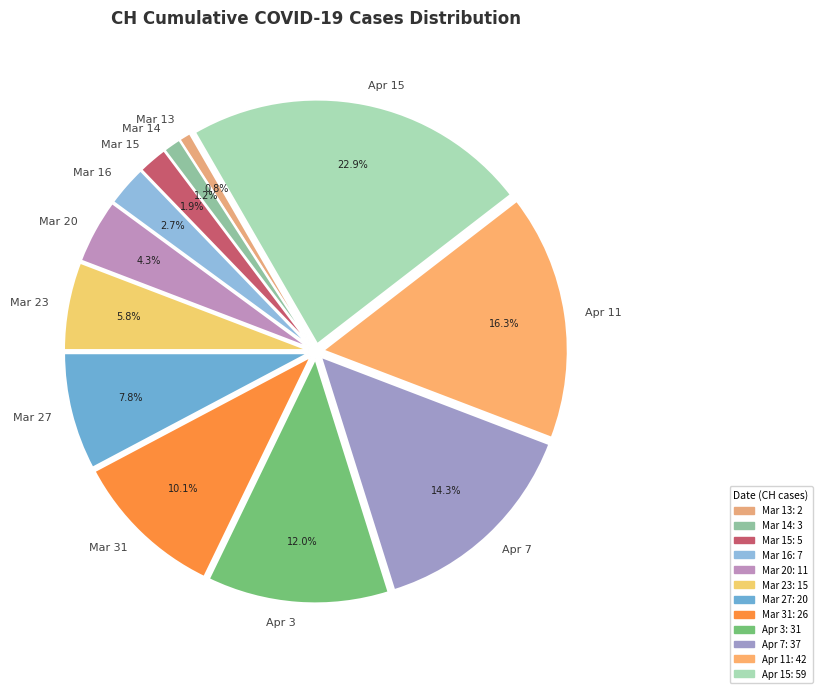

What is the largest slice in the pie chart?

Apr 15